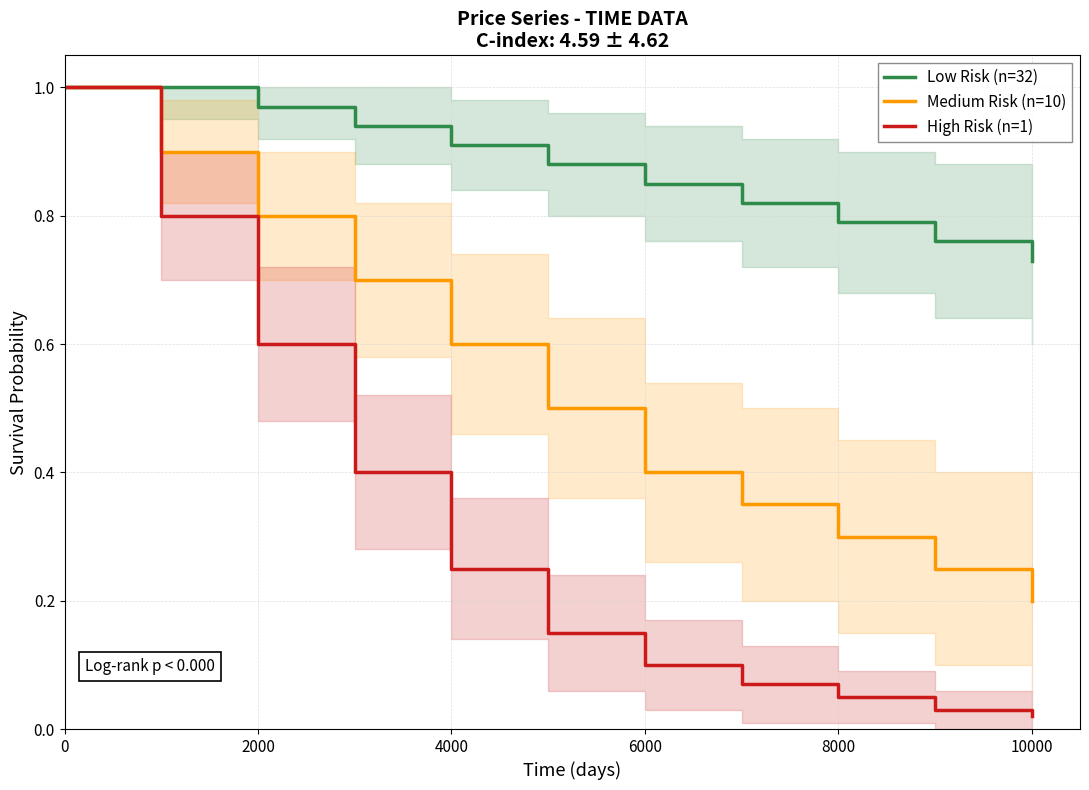

List the series in order of their peak value, highest first.

Low Risk (n=32), Medium Risk (n=10), High Risk (n=1)